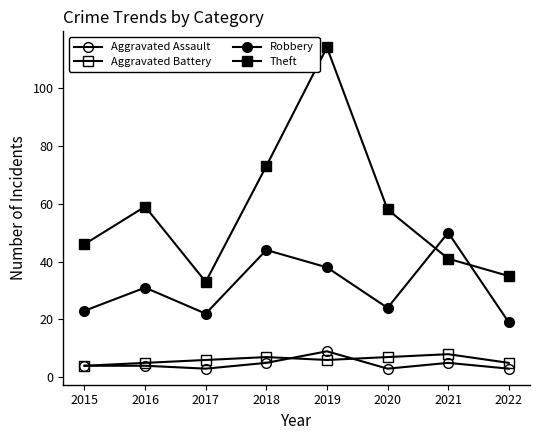

How many lines are shown in the chart?

4